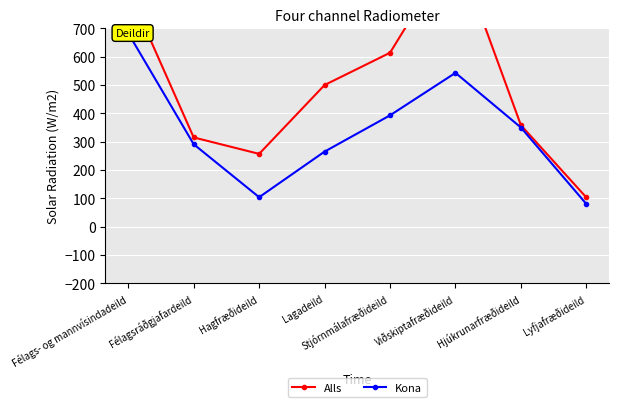

Between Stjórnmálafræðideild and Félagsráðgjafardeild, which is larger?

Stjórnmálafræðideild